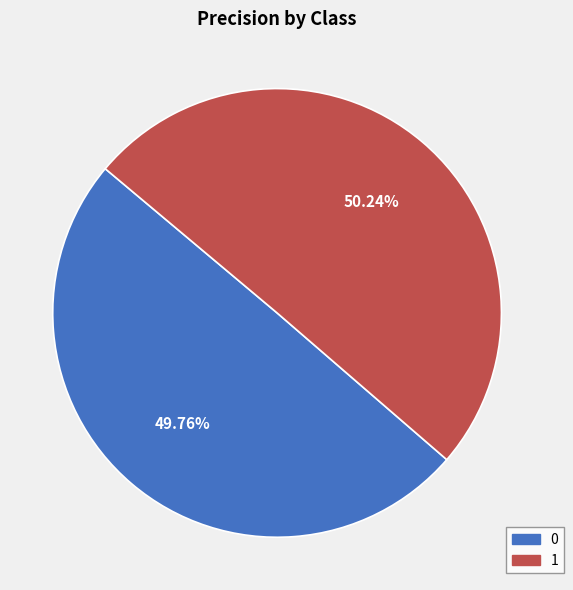

Is the sum of 1 and 0 greater than half?

Yes